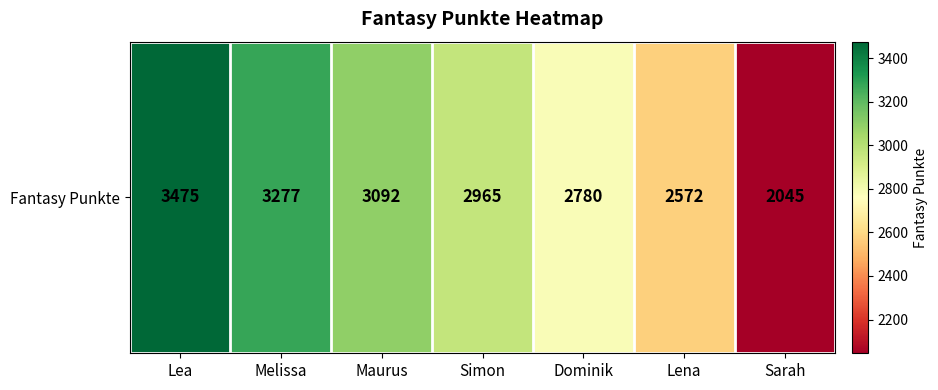

List the labels in order of value, largest first.

Lea, Melissa, Maurus, Simon, Dominik, Lena, Sarah